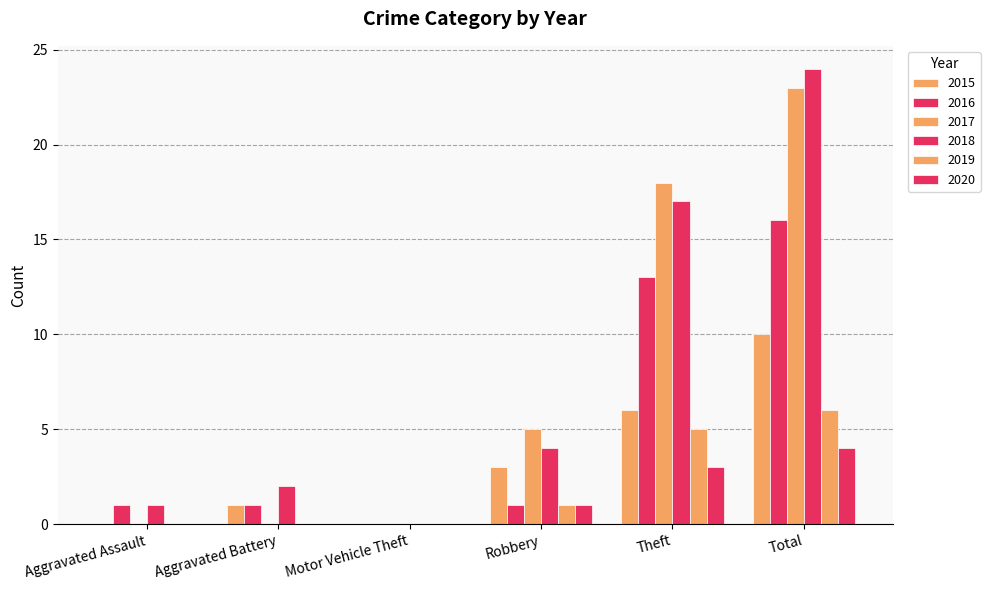

What is the greatest value displayed?

24